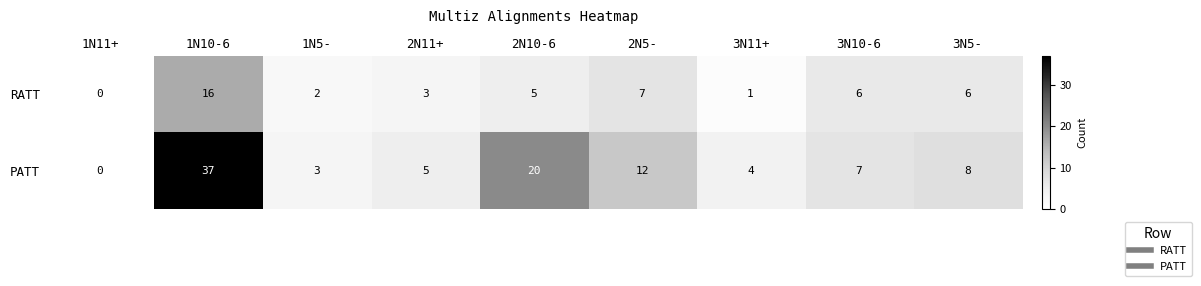

Is it true that RATT equals 2 at 3N11+?

False